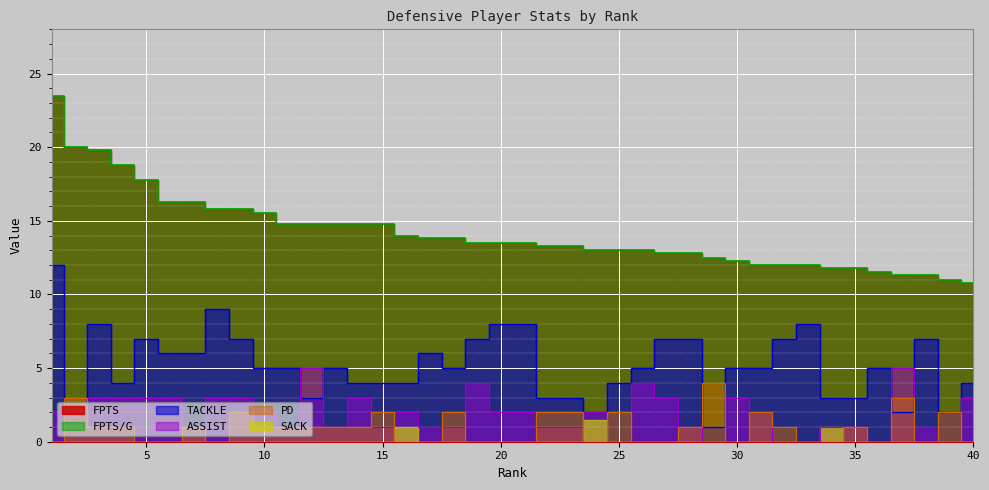

Which category has the highest value across all series?

1